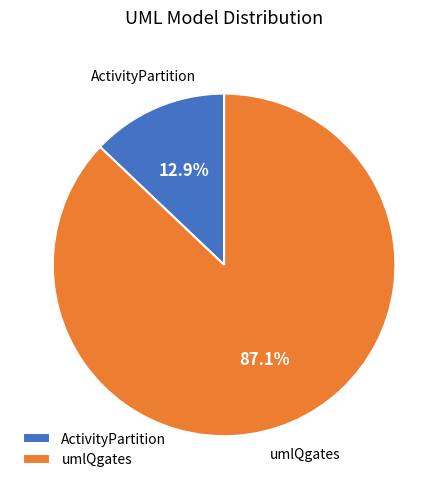

Which has a higher value, umlQgates or ActivityPartition?

umlQgates